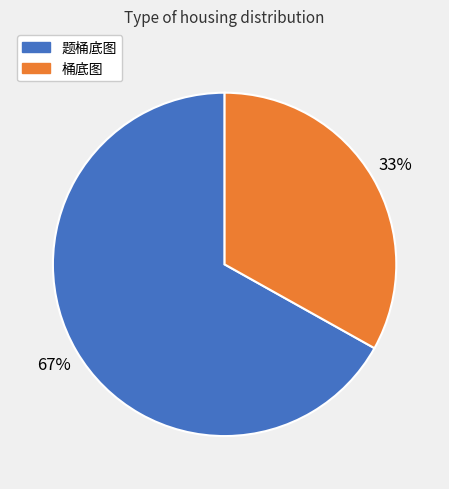

To the nearest percent, what is the average slice percentage?

50%